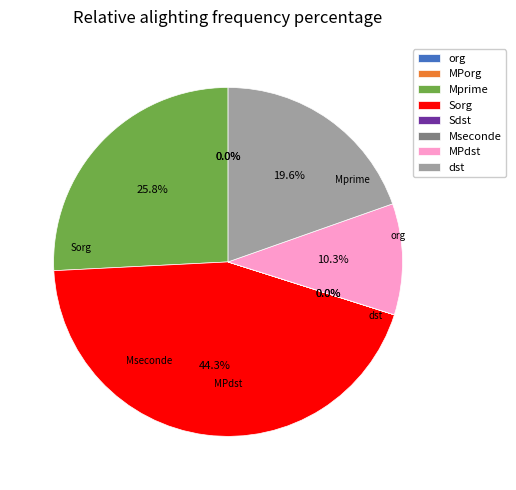

How much of the chart is everything except Mprime?

74.2%